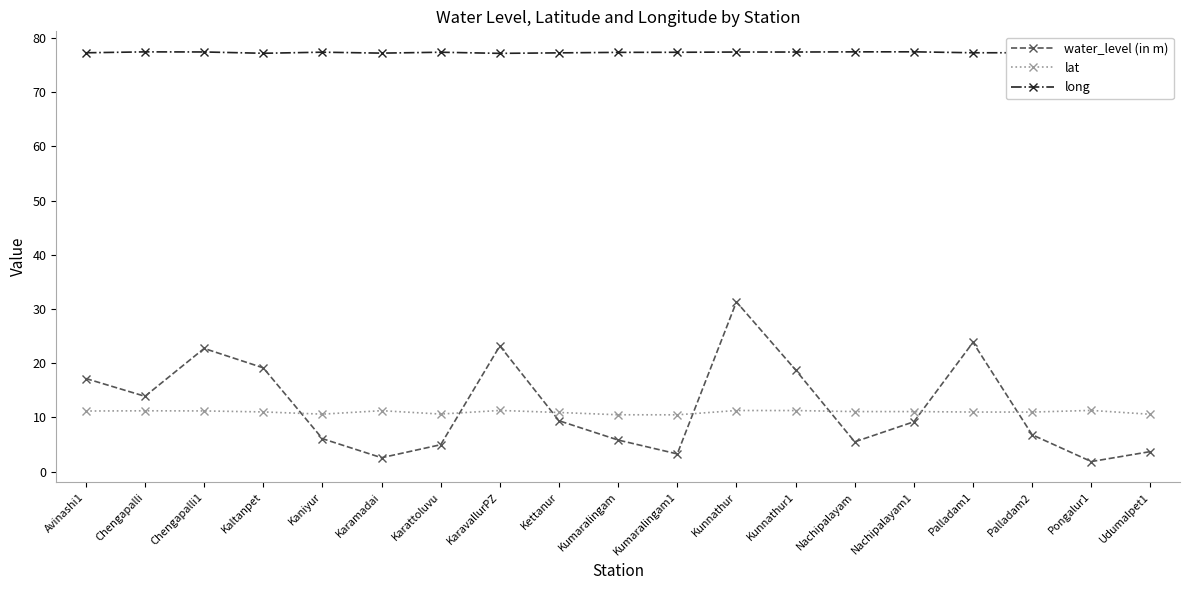

How many lines are shown in the chart?

3